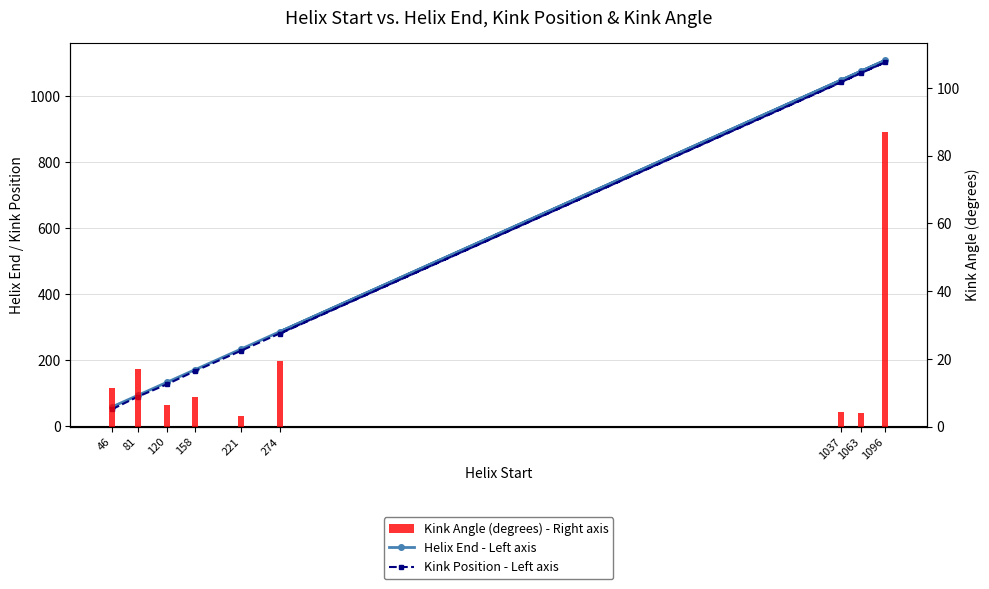

At which category is the sum across all series the highest?

1096